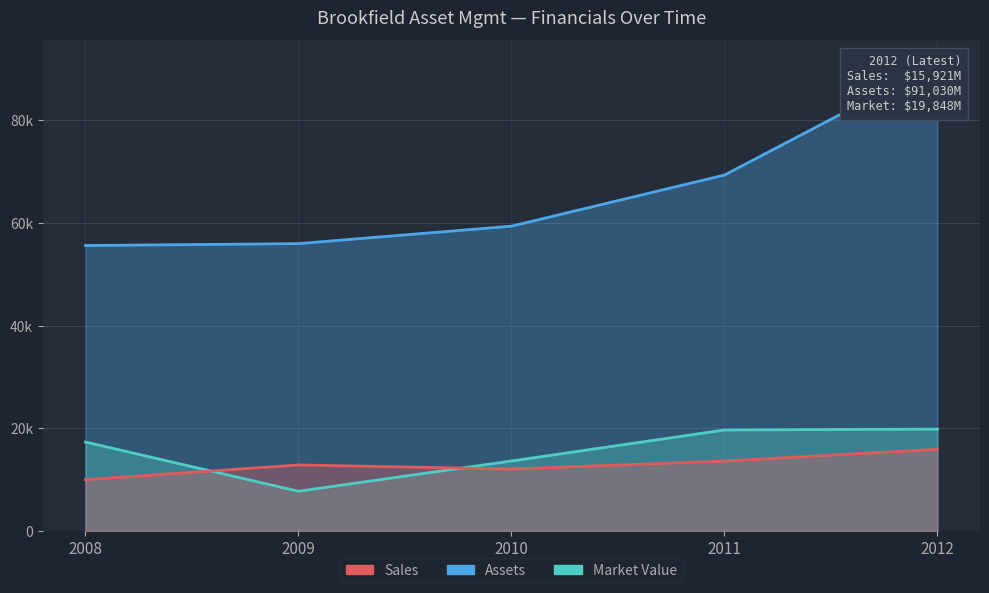

Where does the Assets series first go above 59370?

2011